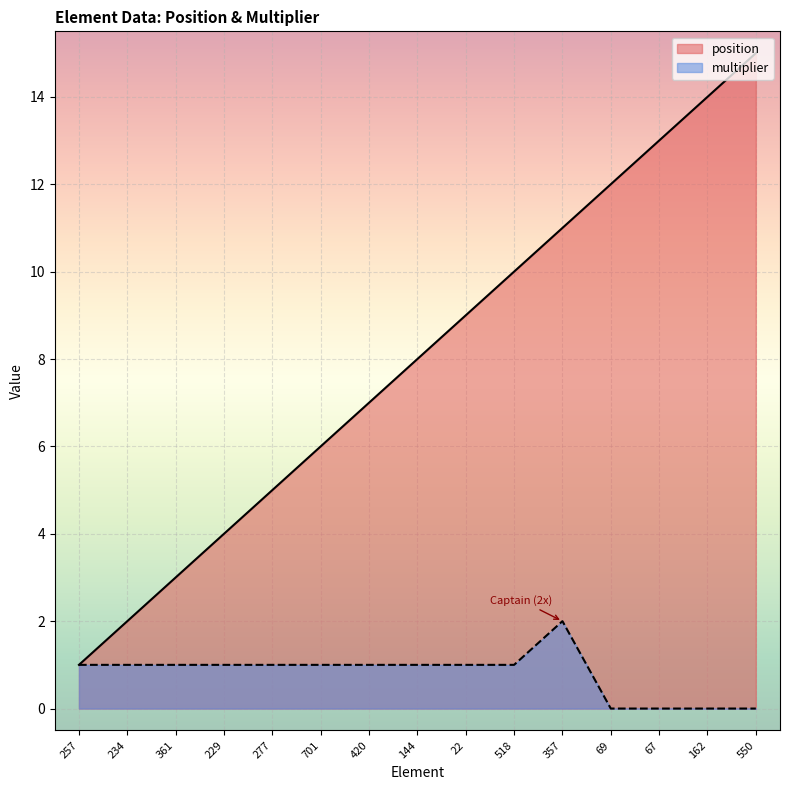

List the series in order of their peak value, highest first.

position, multiplier